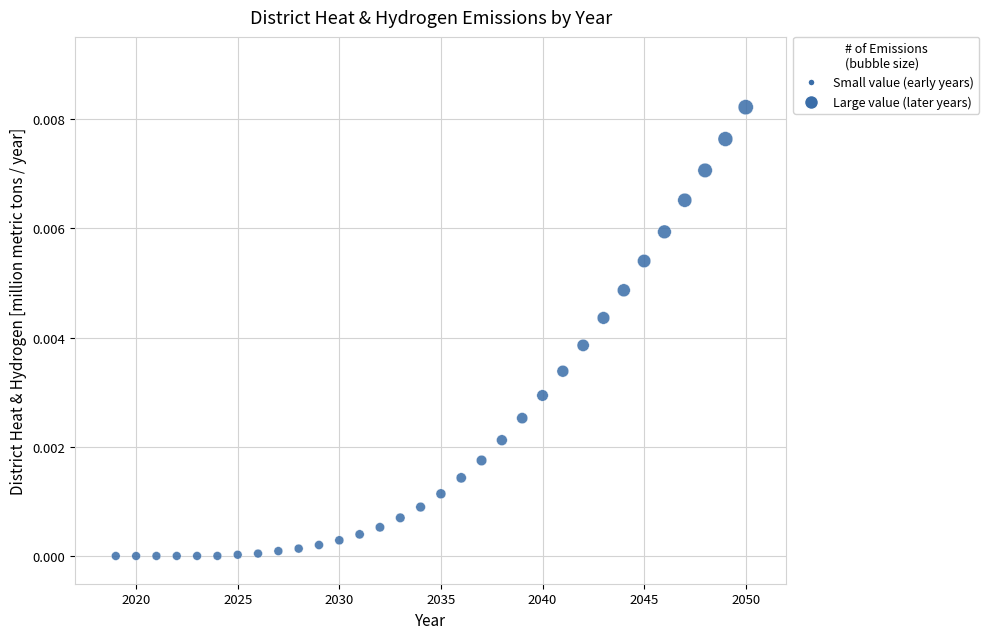

What is the range of X values (max minus min)?

31.0